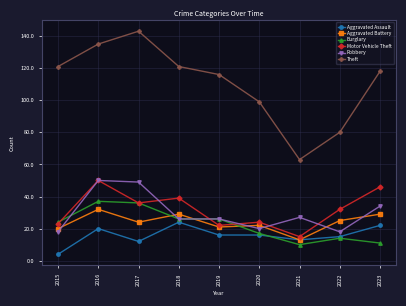

True or false: Aggravated Assault and Theft intersect in this chart.

False